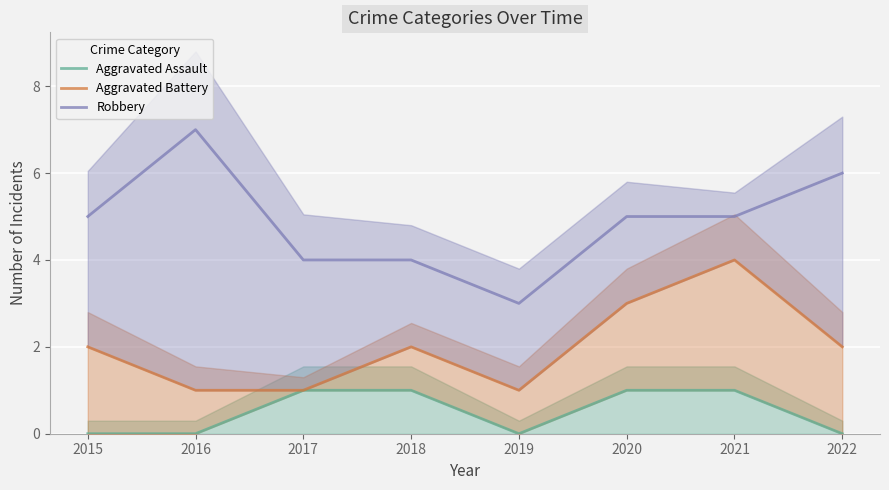

What is the difference between the second highest and second lowest values in the Aggravated Assault series?

1